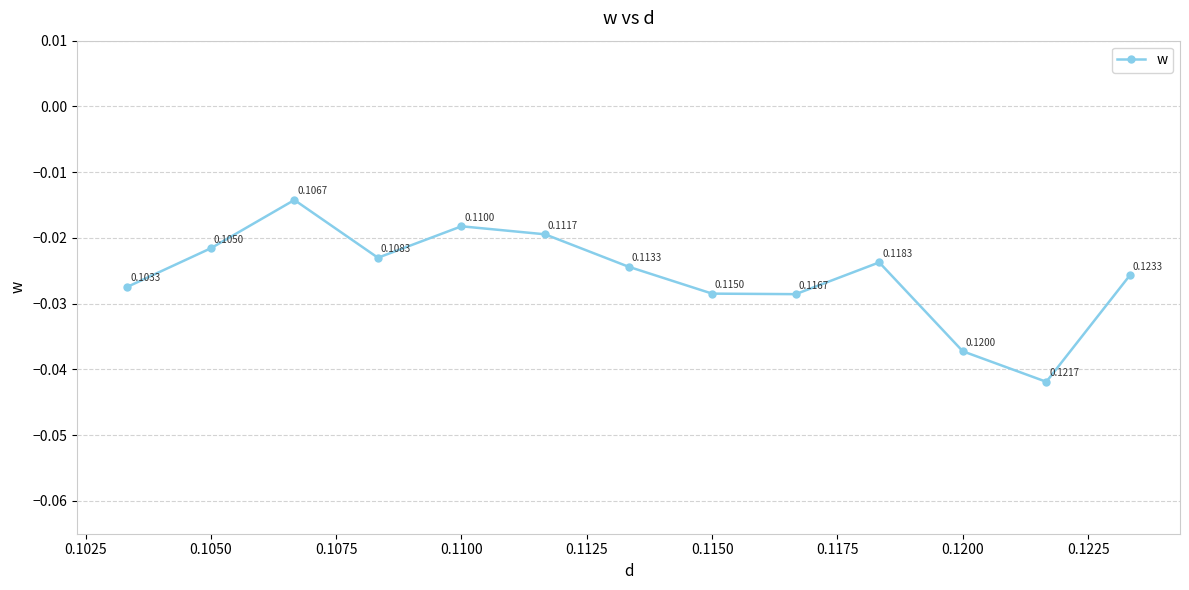

How many interior local peaks (higher than both neighbors) does the data have?

3